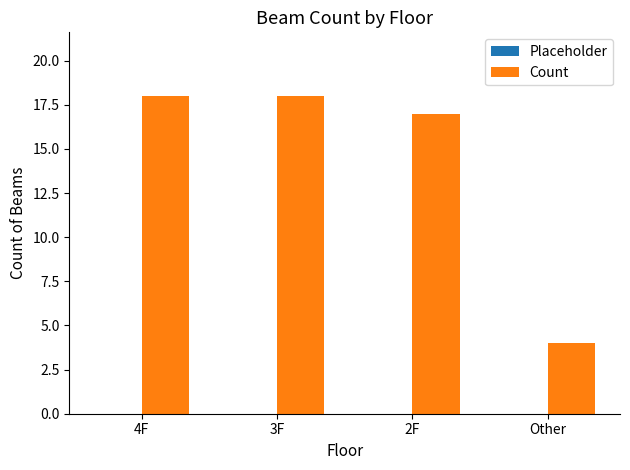

What is the change in value from 3F to Other?

-14